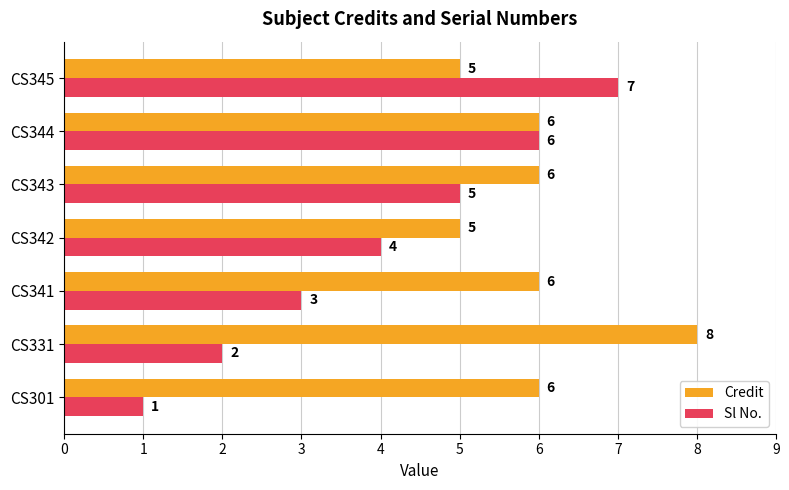

Count the Credit values in the range 5 to 6.

6